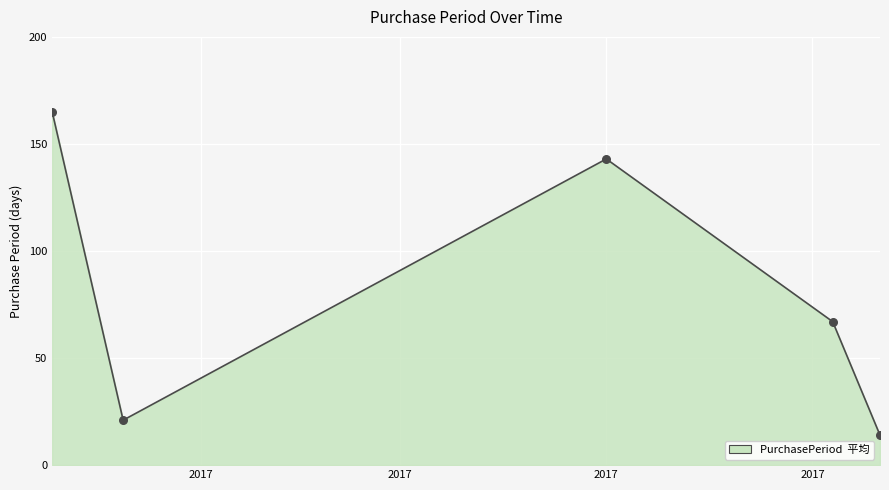

What is the smallest value displayed?

14